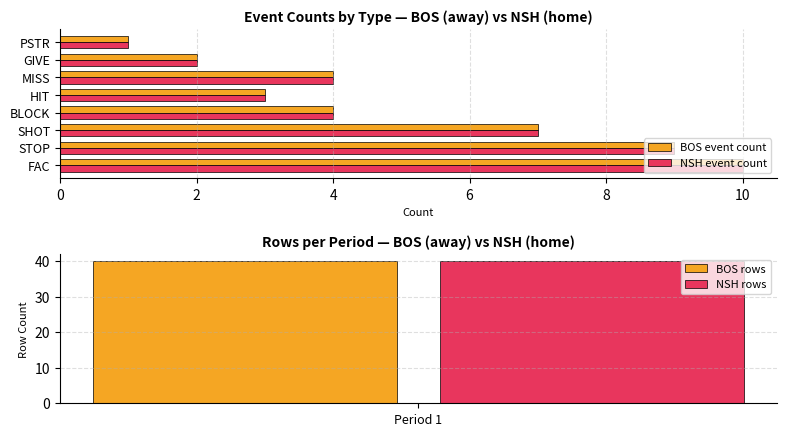

Is it true that NSH event count equals 2 at GIVE?

True